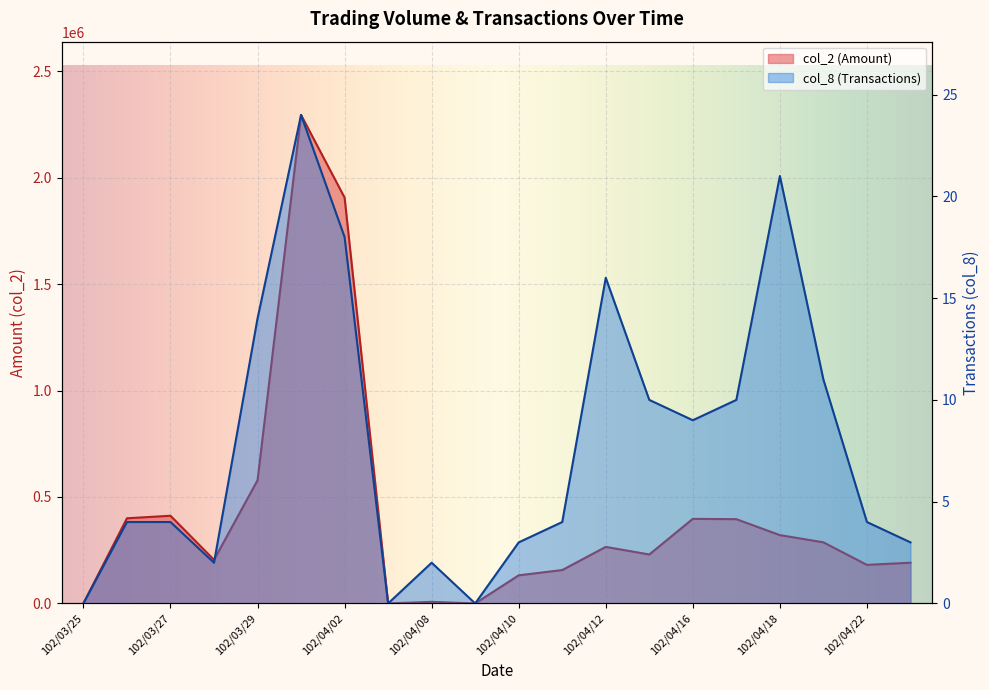

Where is the first local minimum for col_2 (Amount)?

102/03/28